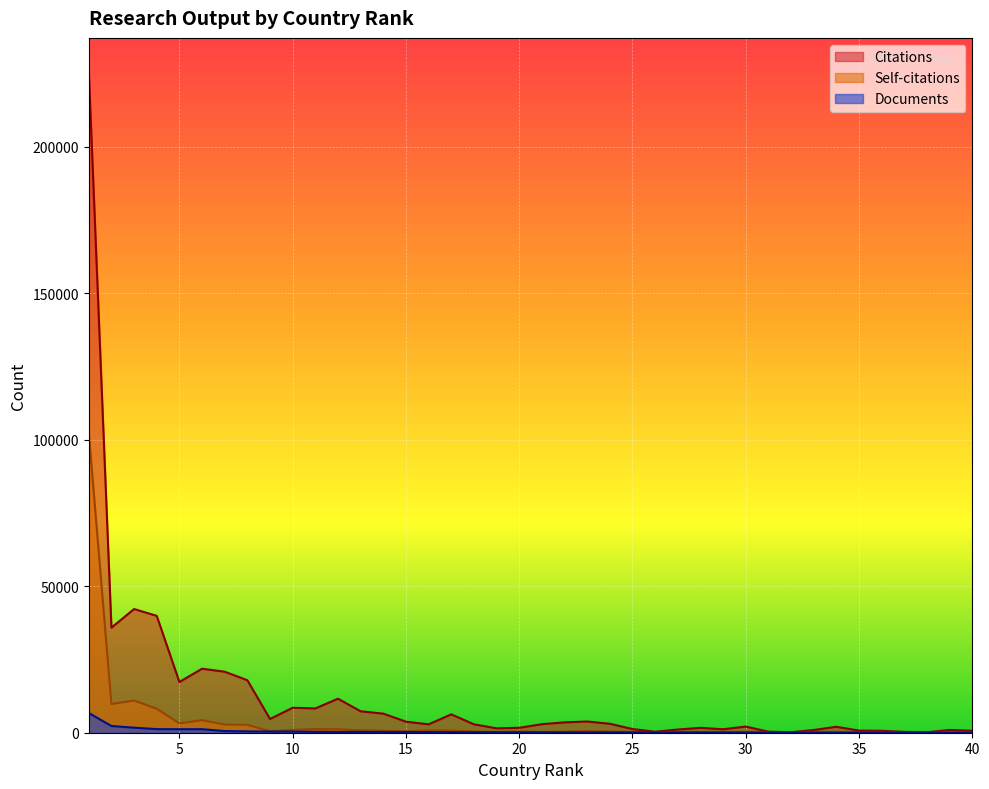

Which series has the widest spread of values?

Citations